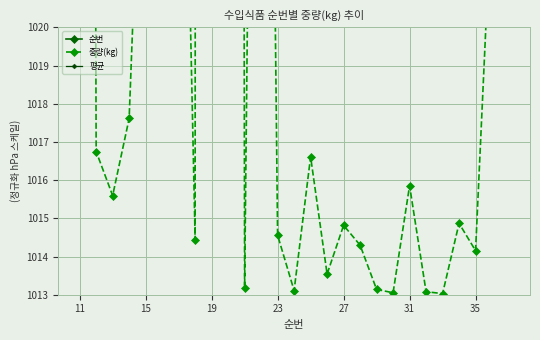

What is the average value of the 순번 series?

1666.2